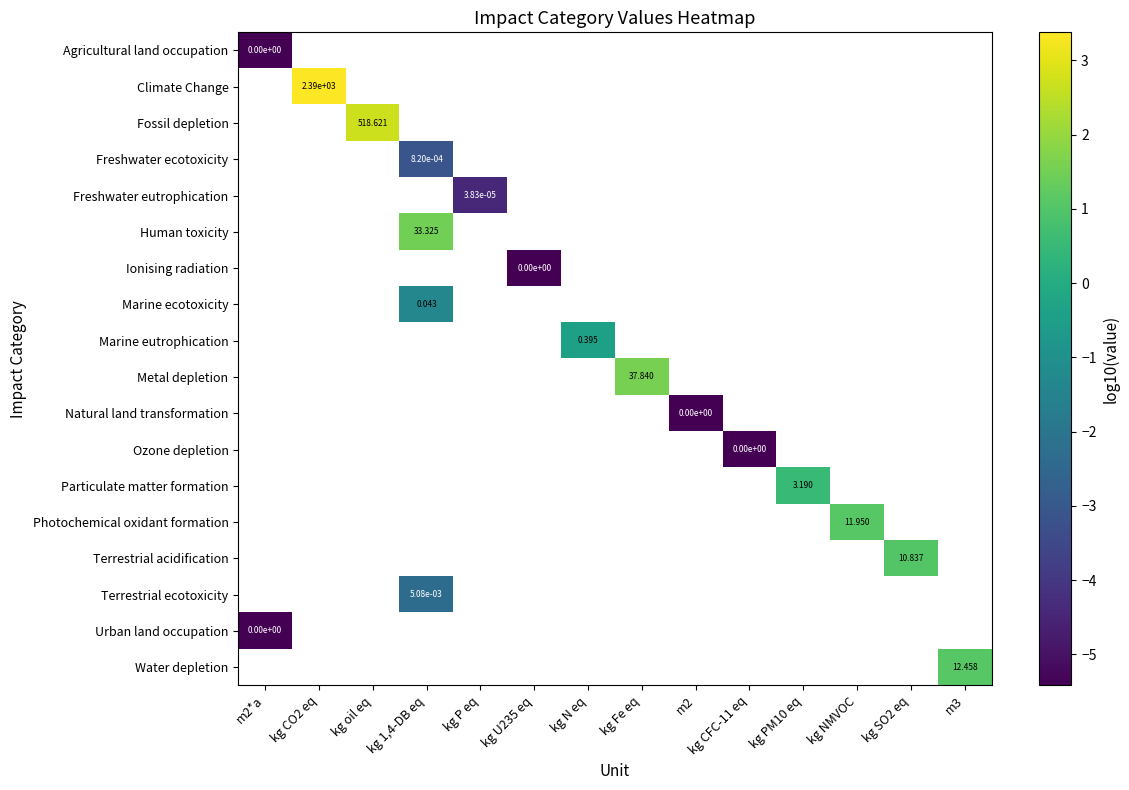

How many data points does each series have?

14